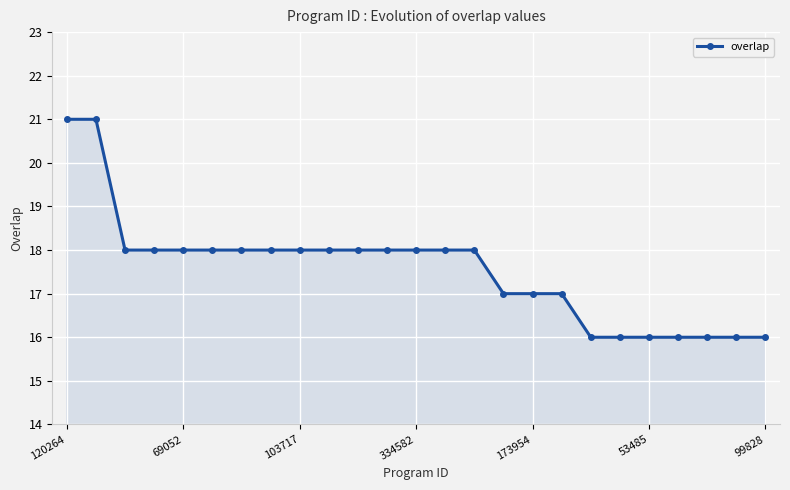

Count the values in the range 16 to 18.

23